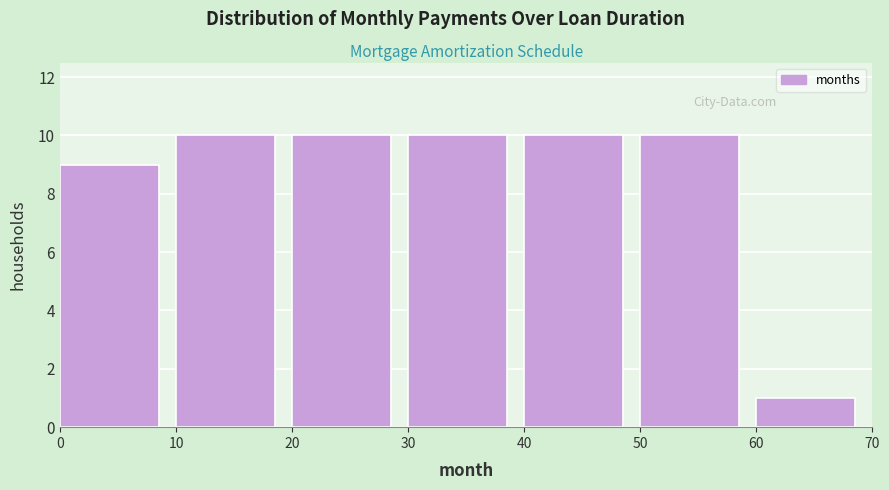

Reading left to right, transcribe this chart: for each bar, give the range it covers on the x-axis and its height. The values are not printed on the chart, so give them approximately, as read against the axis.

0 to 10: 9
10 to 20: 10
20 to 30: 10
30 to 40: 10
40 to 50: 10
50 to 60: 10
60 to 70: 1